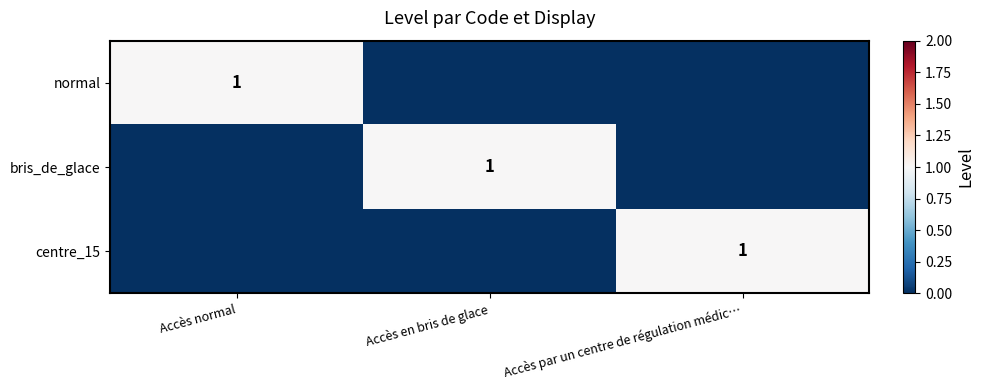

The normal series shows 2 at Accès normal. True or false?

False